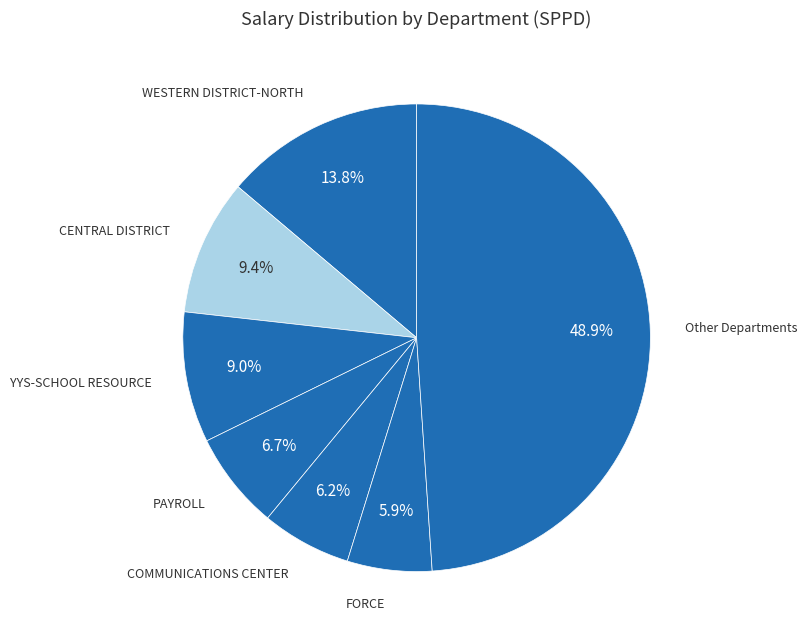

How many slices are in this pie chart?

7